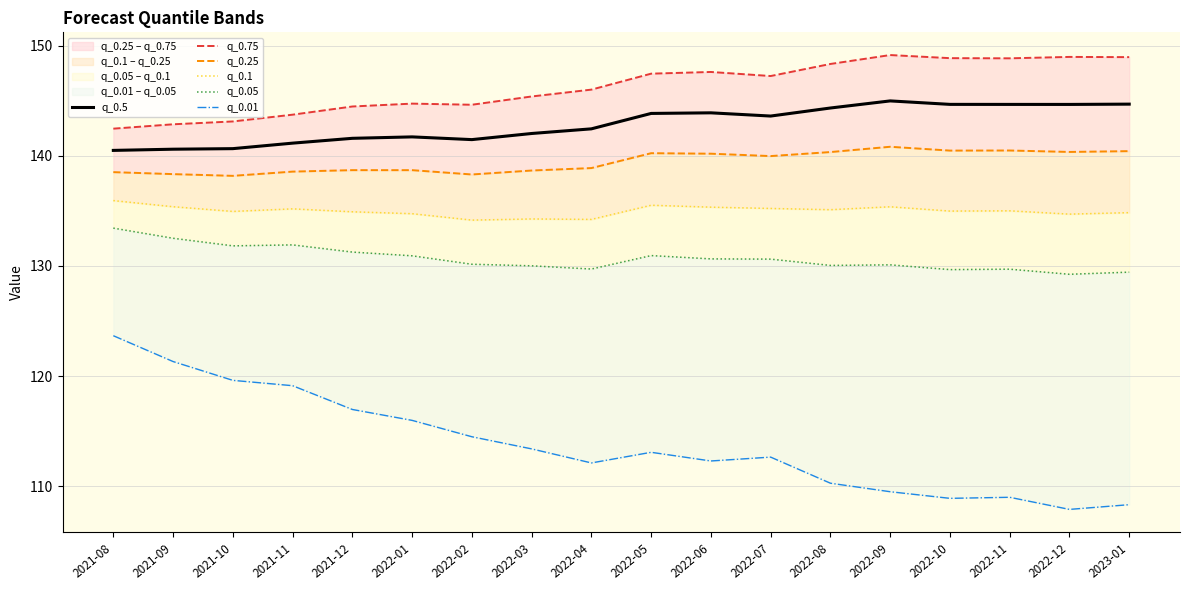

At which label does q_0.75 reach its minimum?

2021-08